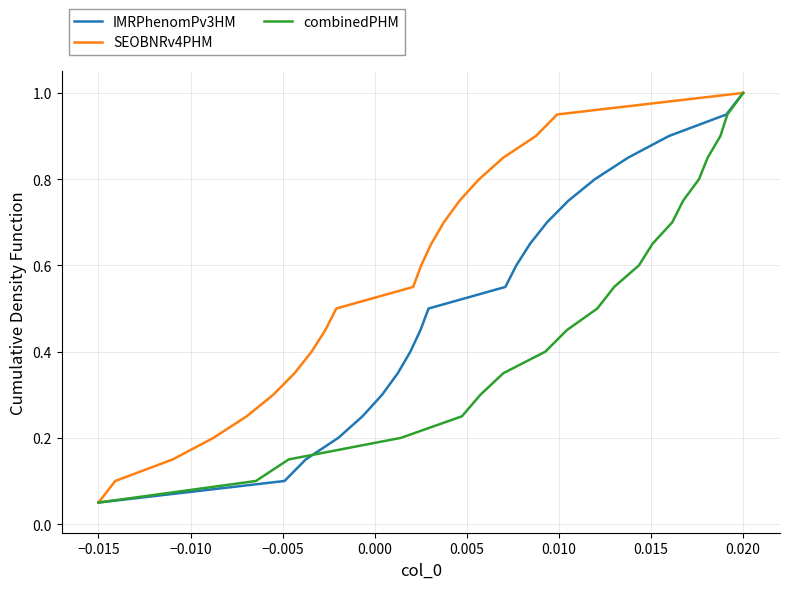

What is the highest value of the IMRPhenomPv3HM series?

1.0